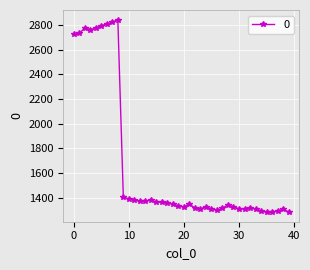

True or false: the data has more than 1 interior local peaks.

True